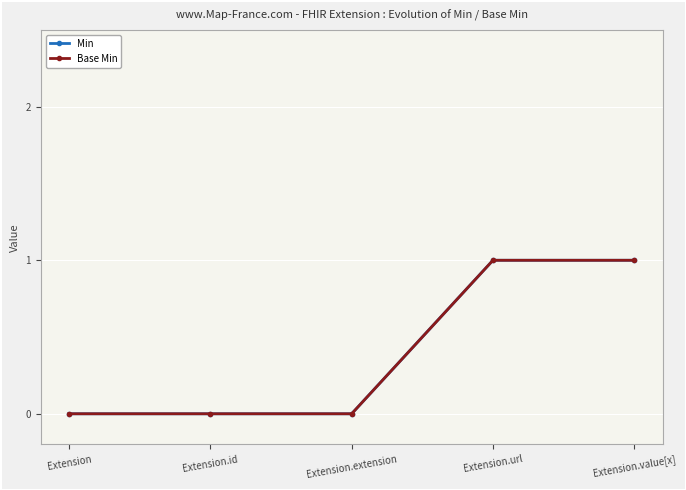

What position from the left is Extension?

1